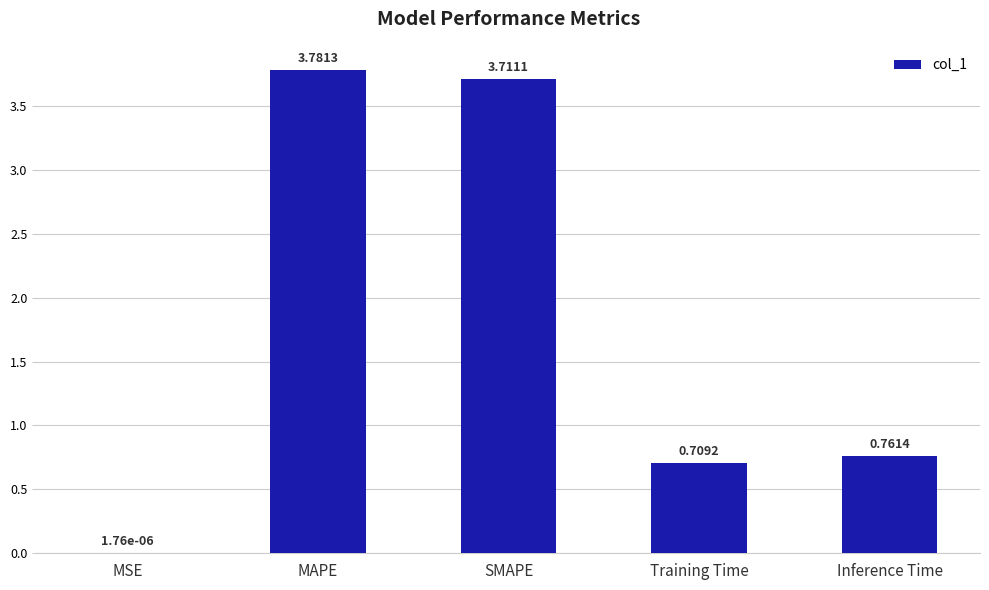

What is the average value?

1.8